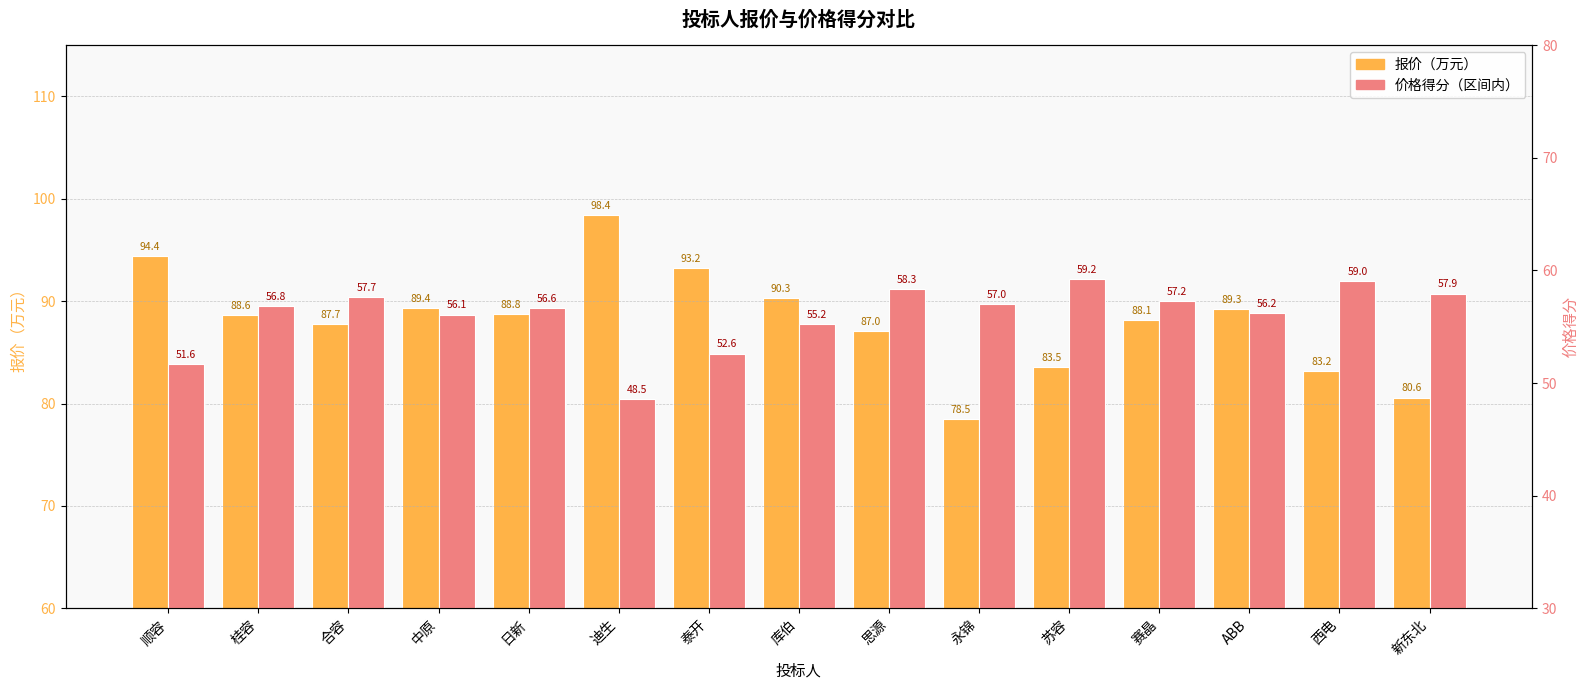

What is the label of the 3rd bar from the left?

合容